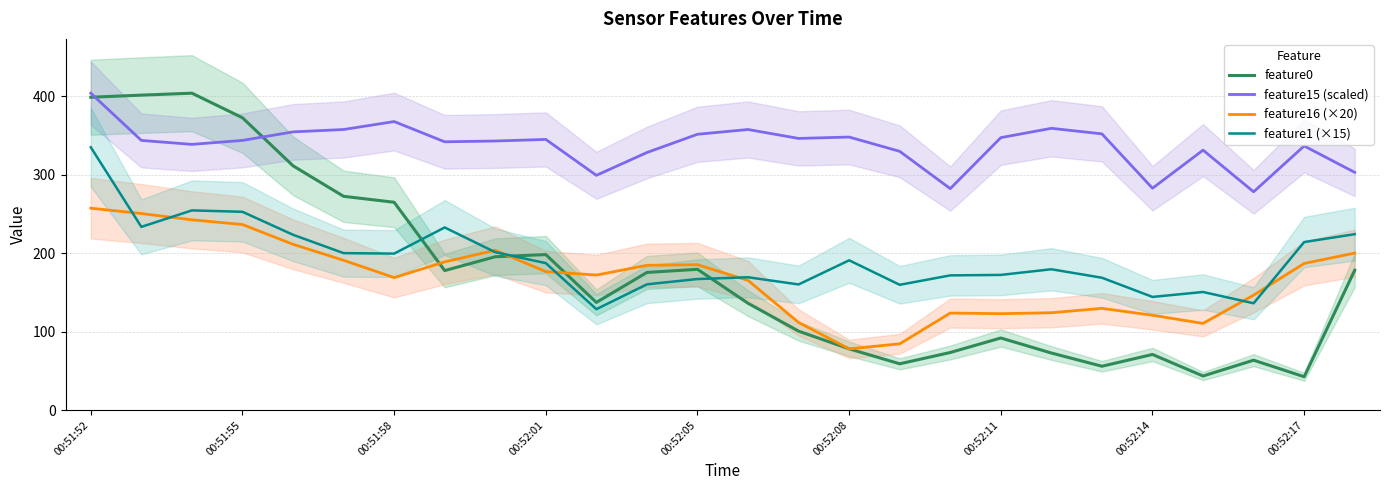

Does the chart display data point markers on the line(s)?

No